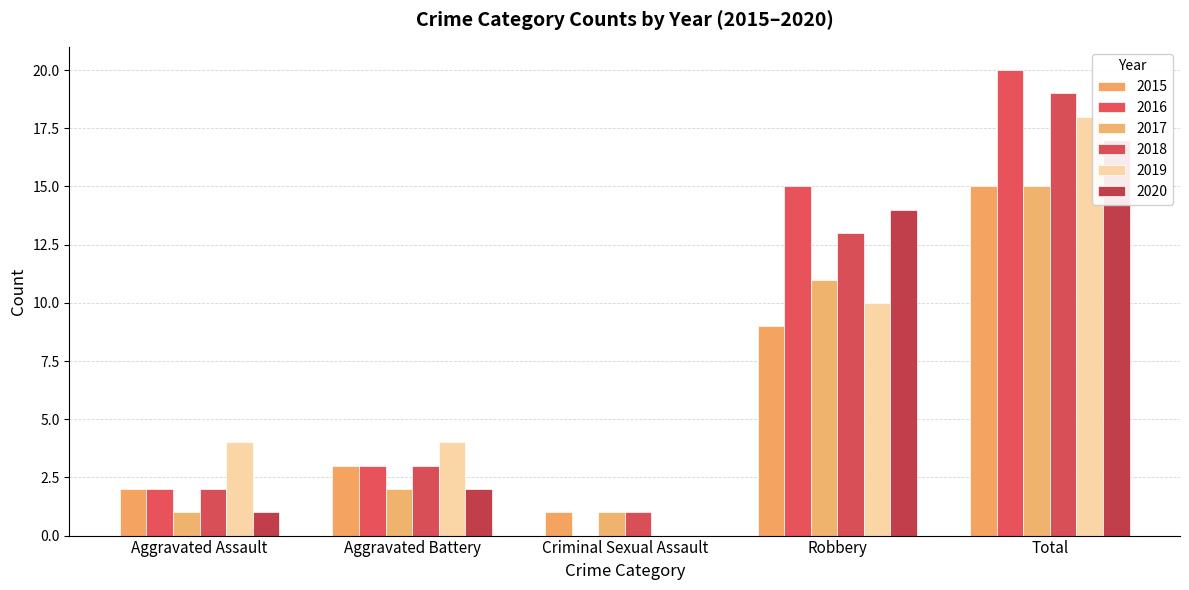

What is the highest value of the 2020 series?

17